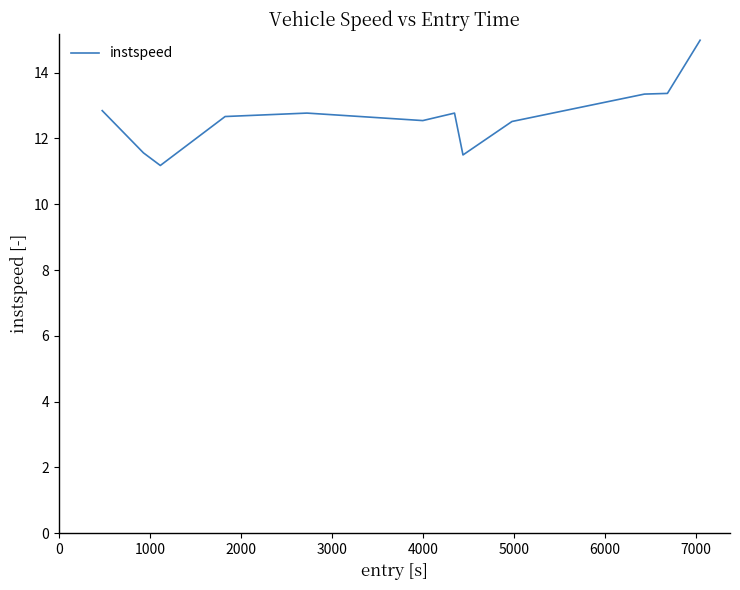

What is the difference between the maximum and minimum values?

3.8